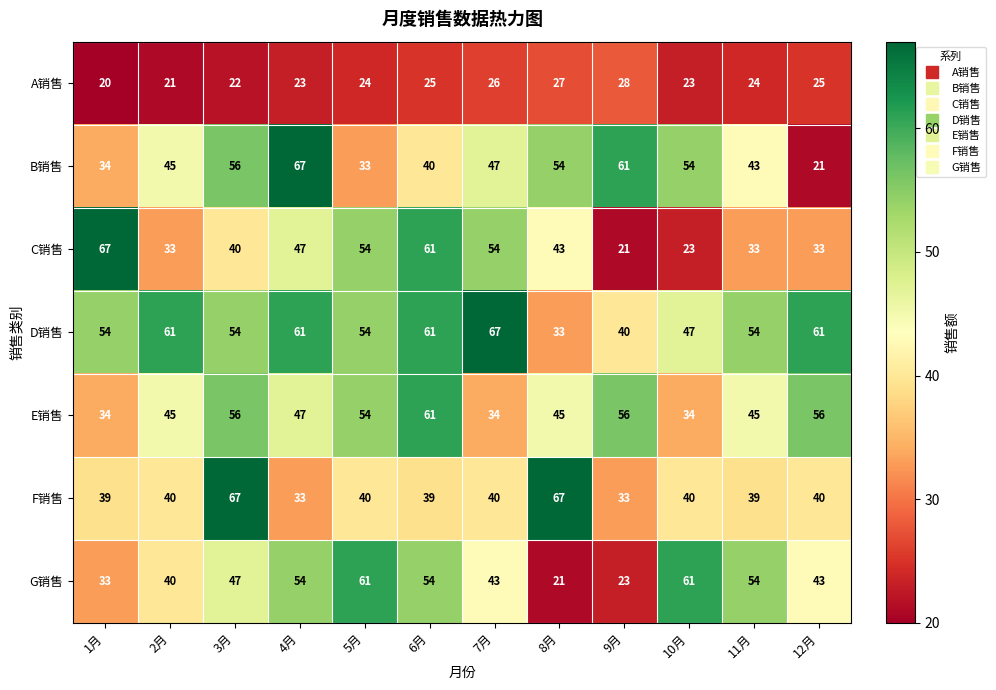

What is the spread (max minus min) of values at 6月?

36